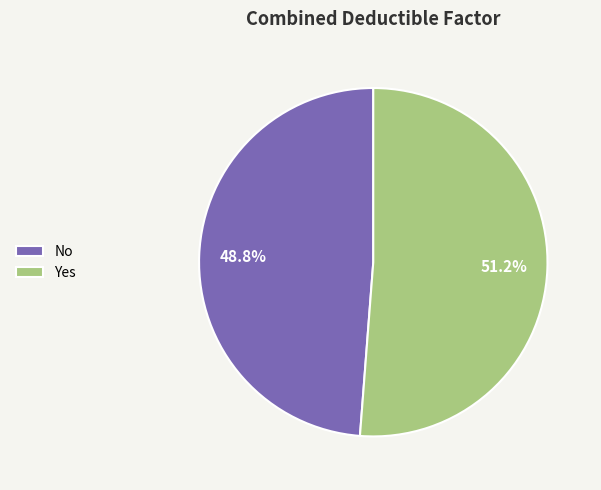

To the nearest percent, what is the combined percentage of Yes and No?

100%